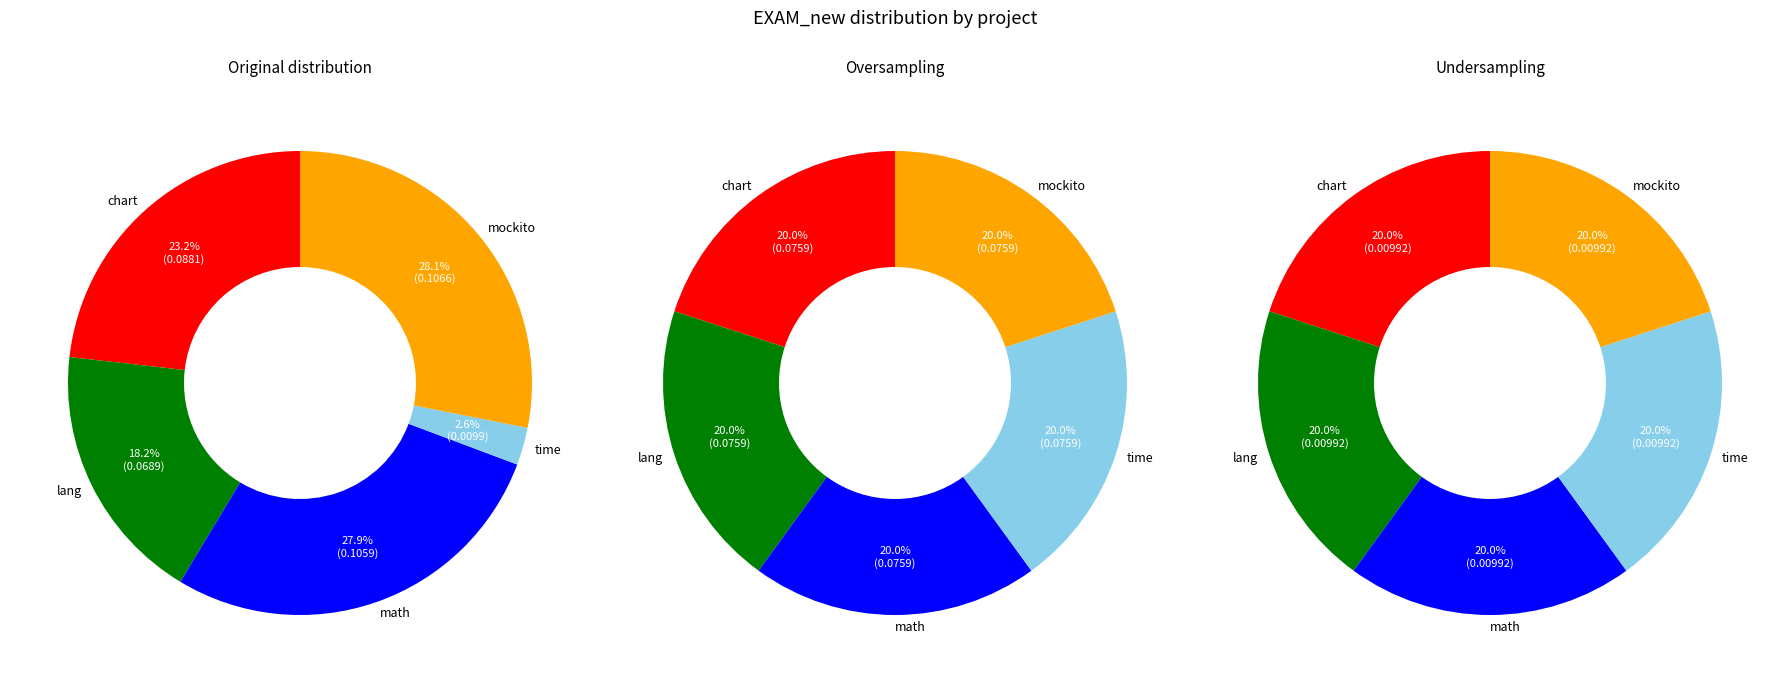

Is there a majority slice in this chart?

No